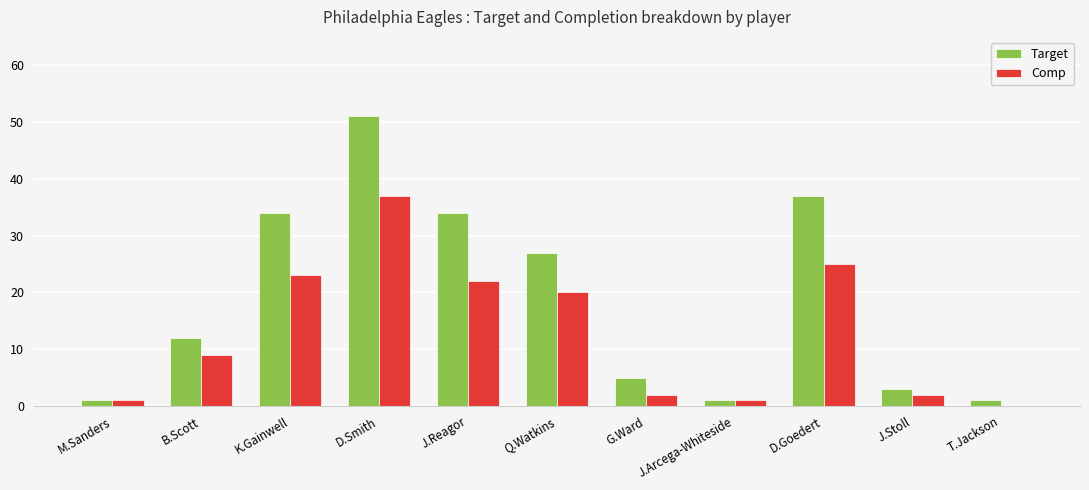

Which series changed the most between B.Scott and J.Reagor?

Target